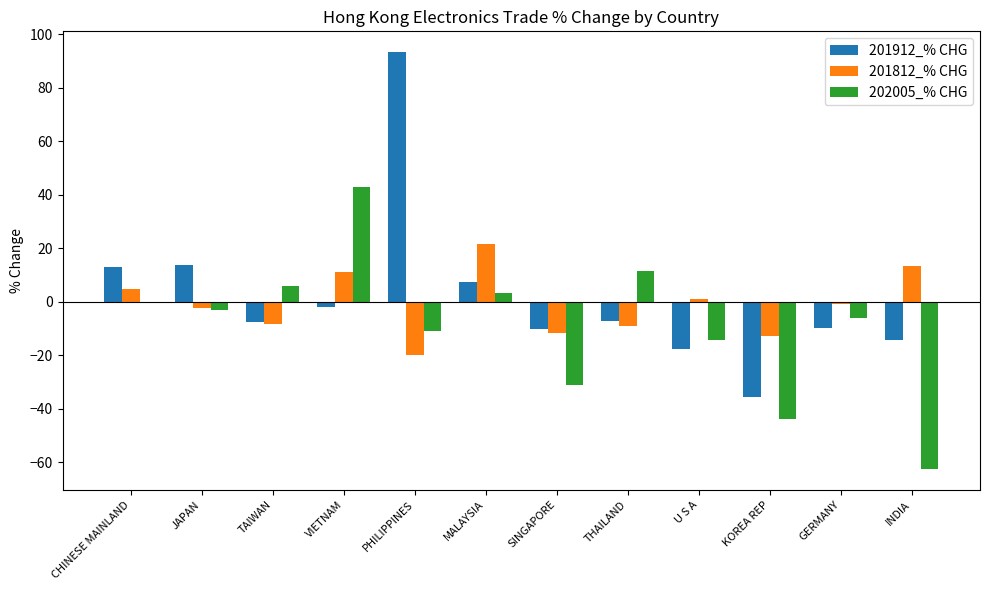

What is the total value across all series at INDIA?

-63.6